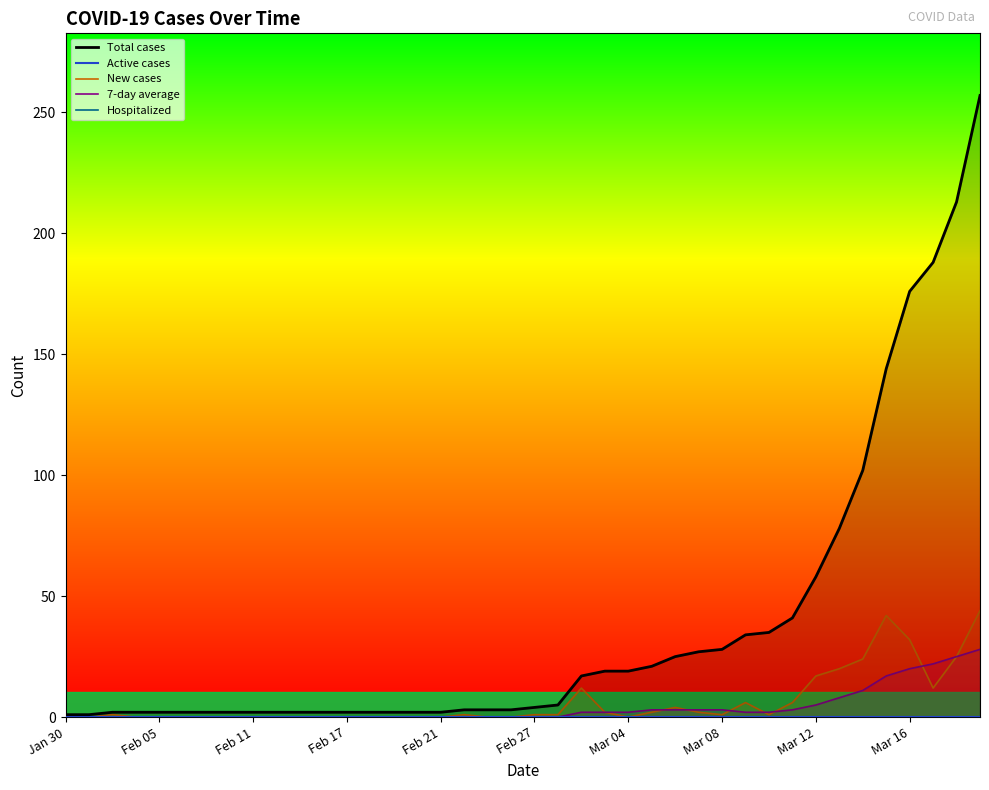

What is the difference between the maximum and minimum values in the New cases series?

44